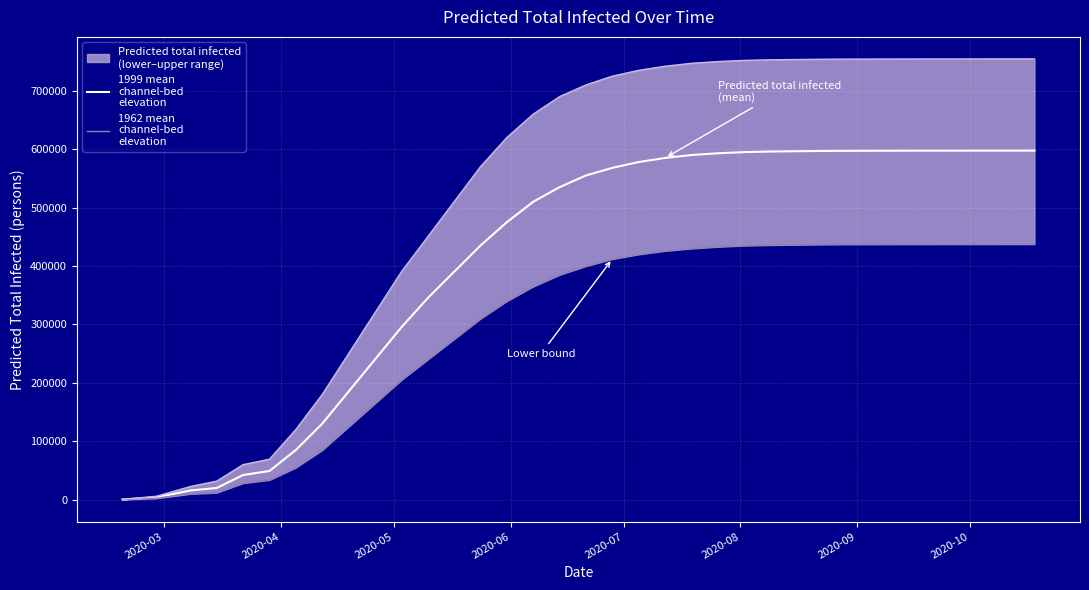

What is the sum of all 1999 mean
channel-bed
elevation values?

14389105